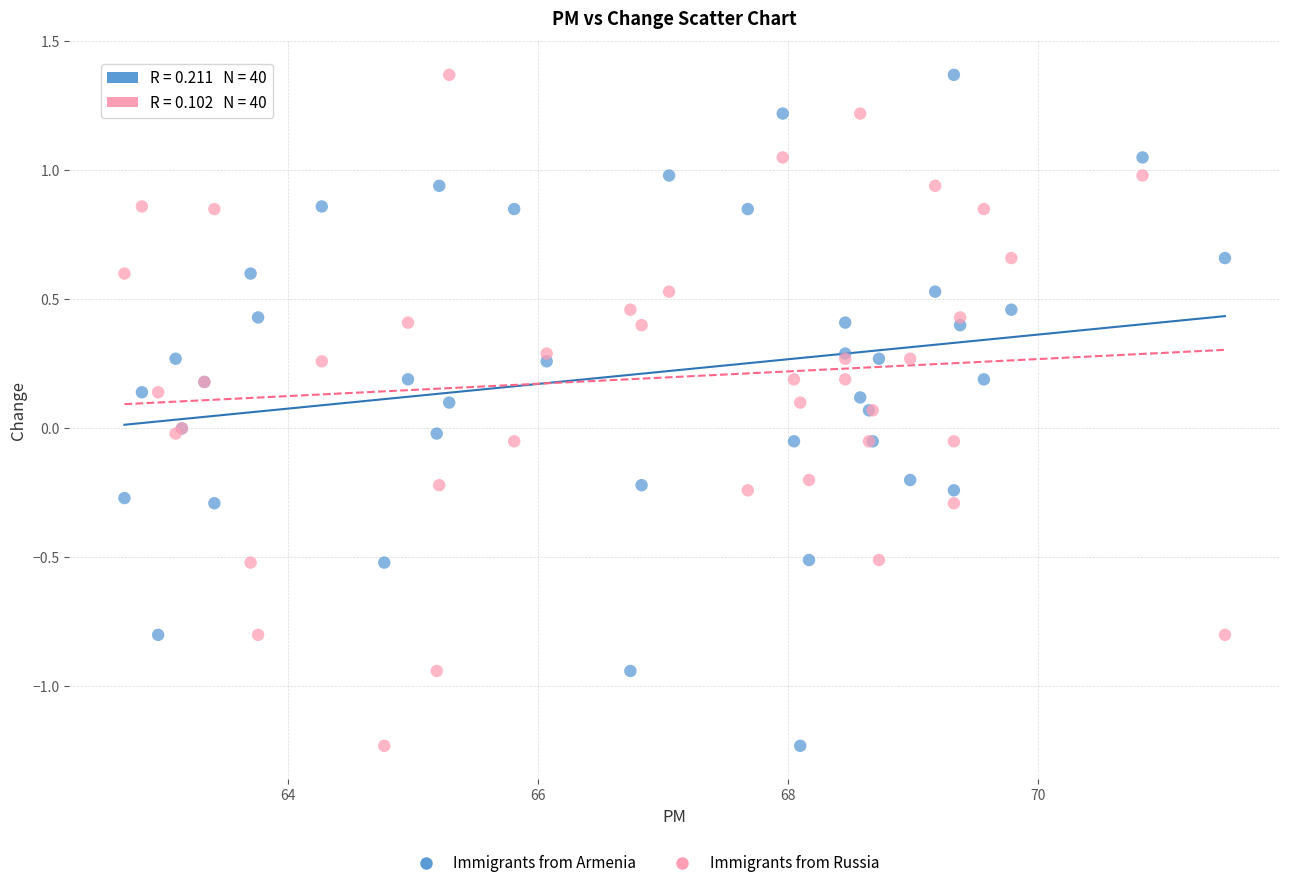

What is the X range (max minus min) for the scatter plot?

8.8